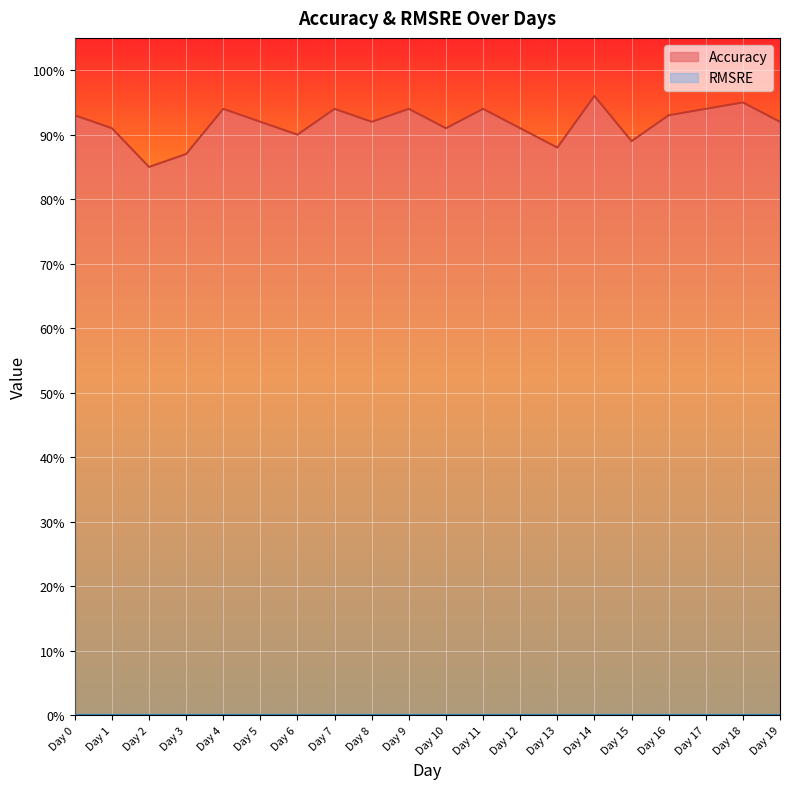

What is the change in value from Day 2 to Day 4?

+0.1